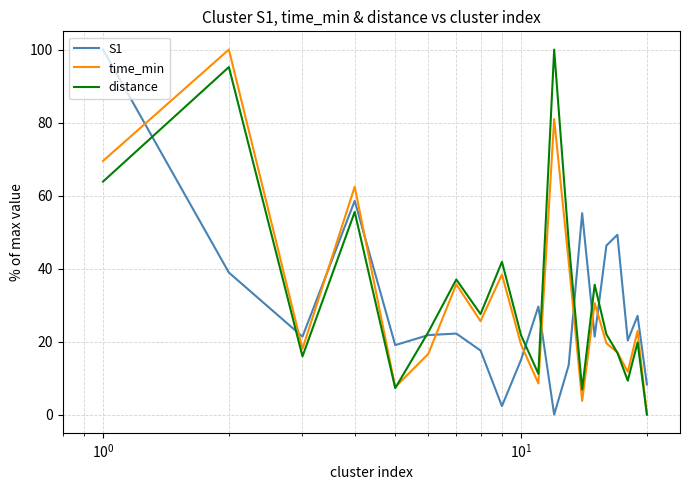

How many lines are shown in the chart?

3